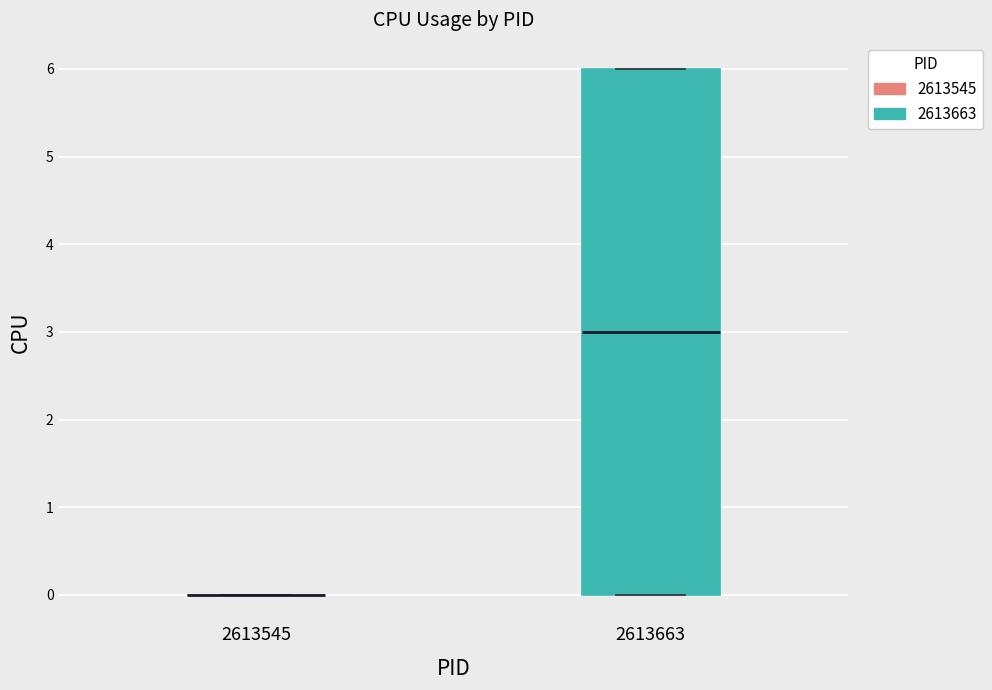

Which box is the tallest, from its lower edge to its upper edge?

2613663